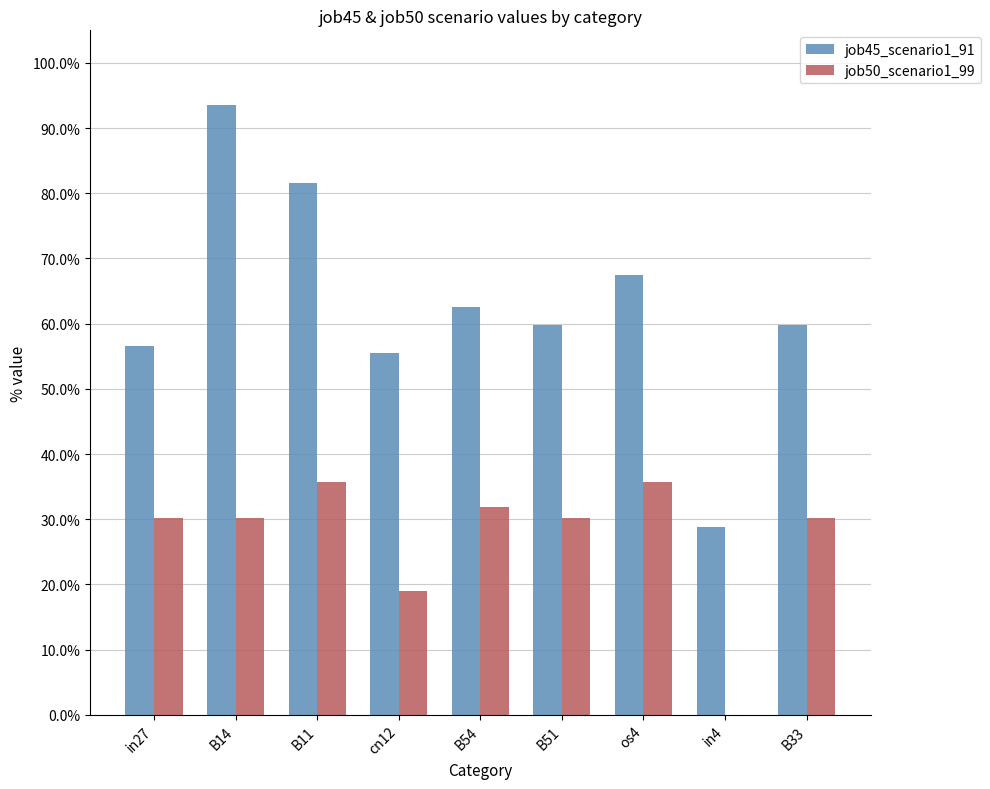

What is the sum of all job45_scenario1_91 values?

5.7